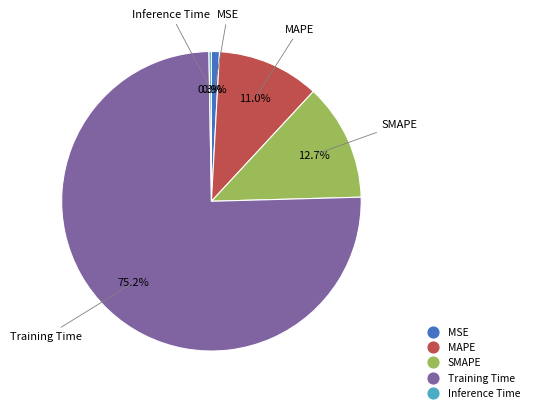

Is the sum of MSE and Training Time greater than half?

Yes